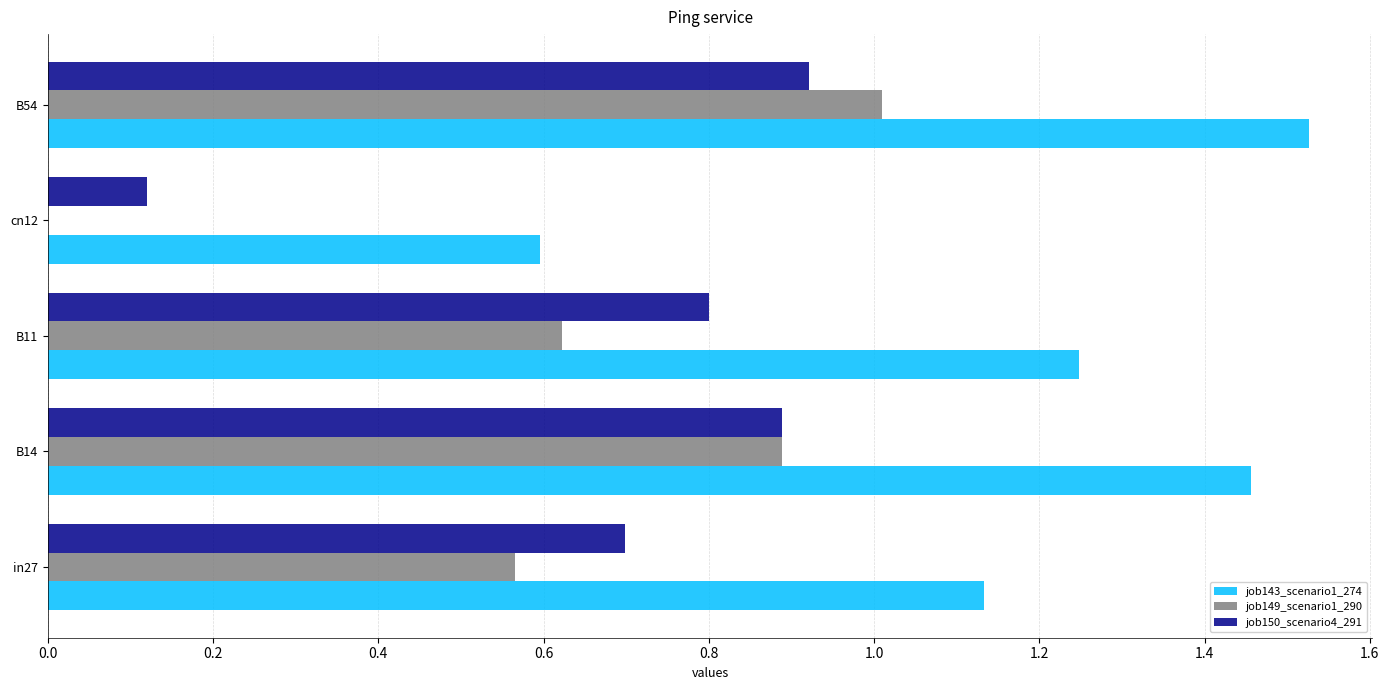

What is the total value across all series at in27?

2.4